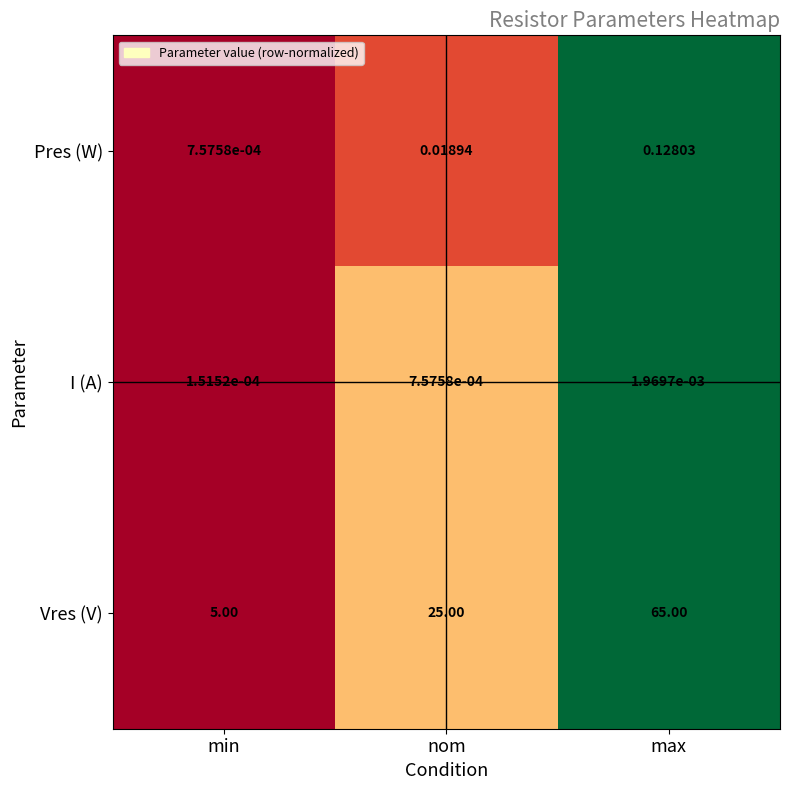

At which category does the chart reach its minimum across all series?

min